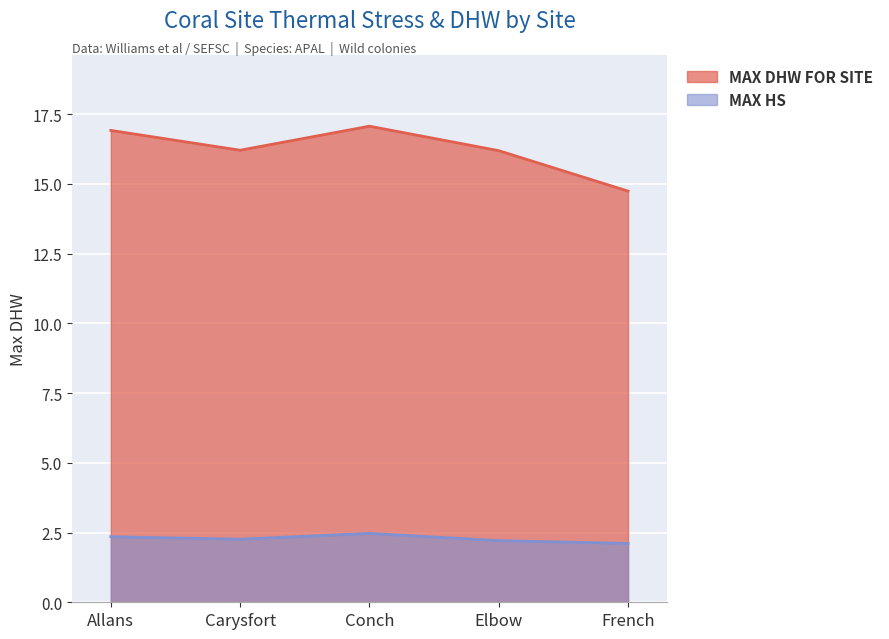

At which category does the chart reach its minimum across all series?

French